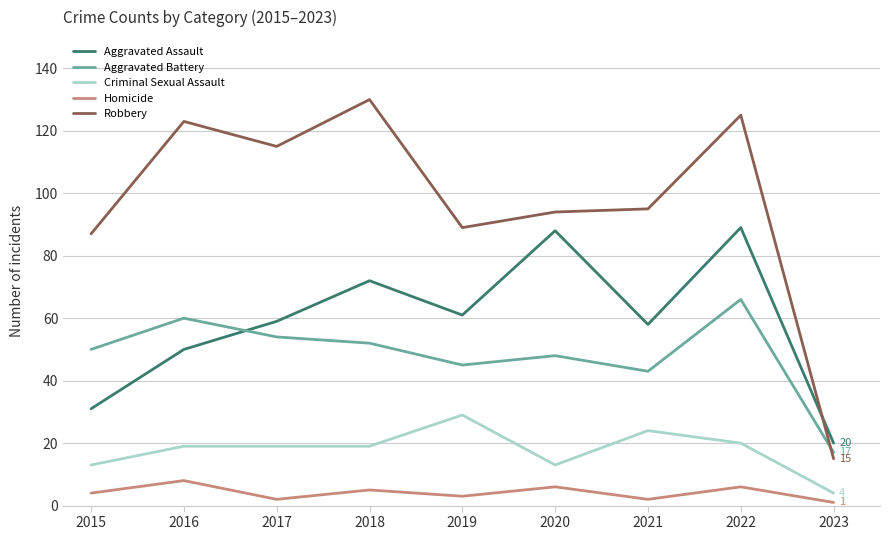

At which category is the sum across all series the highest?

2022